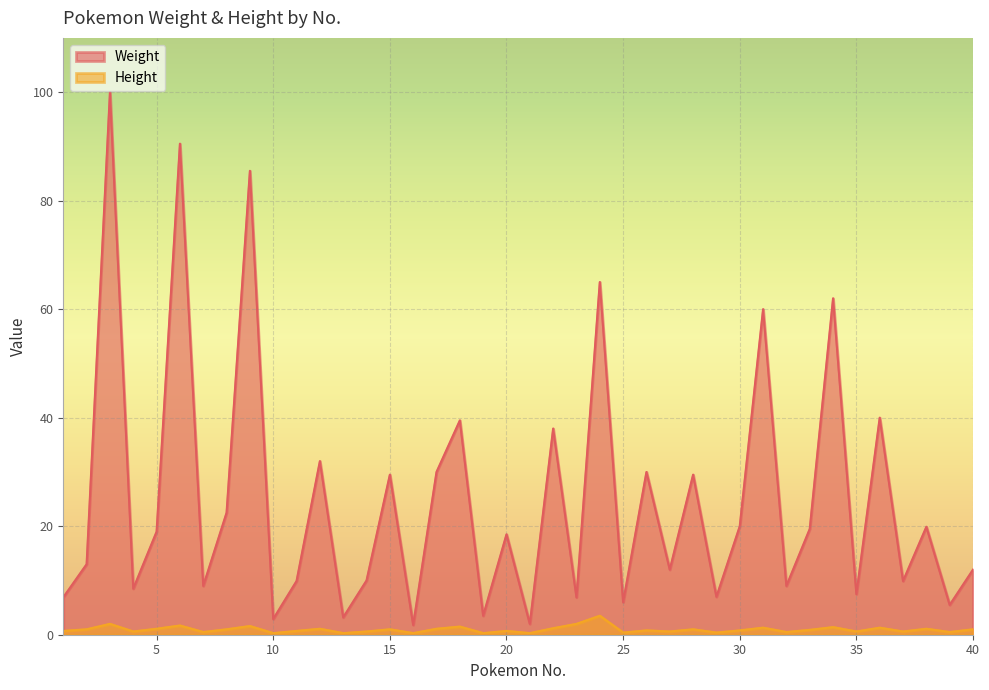

How many lines are shown in the chart?

2